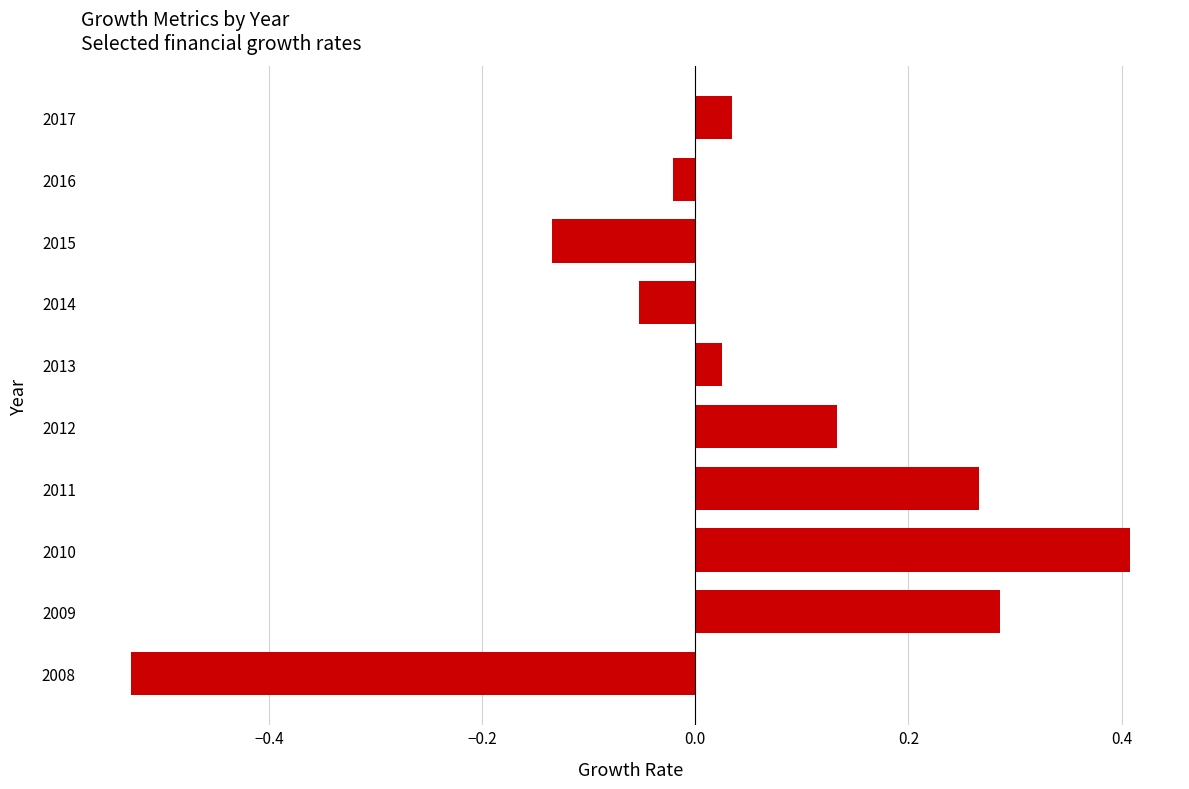

Between 2017 and 2010, which is larger?

2010